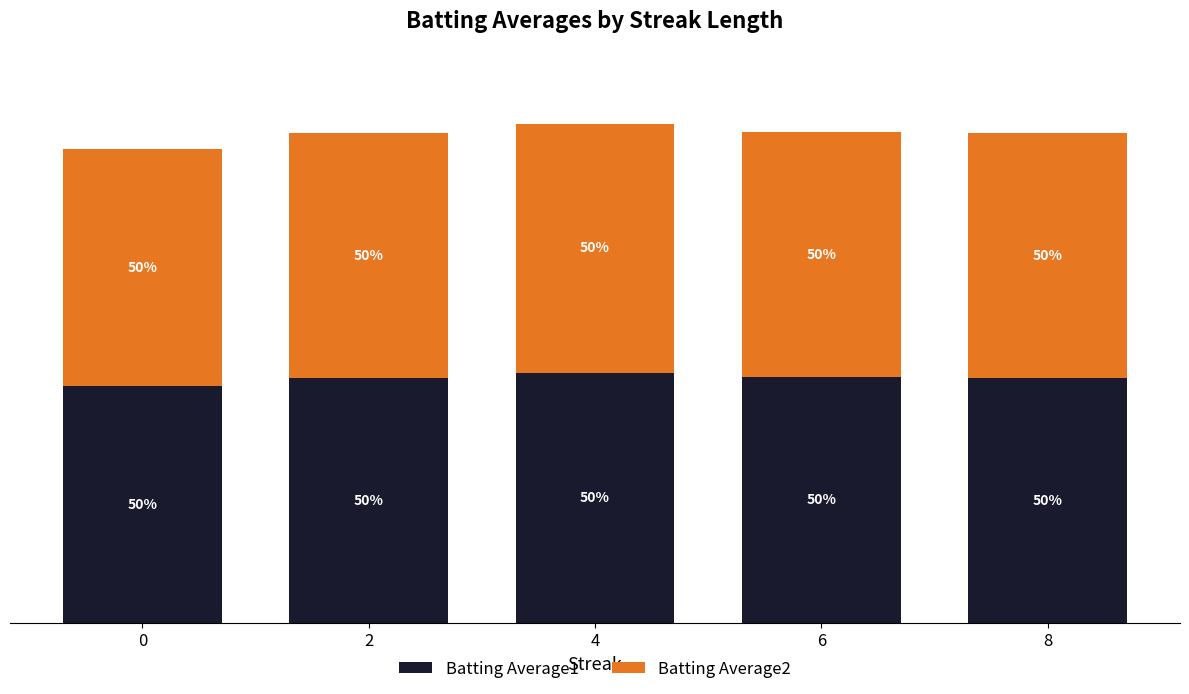

What are all the series names shown in the legend?

Batting Average1, Batting Average2